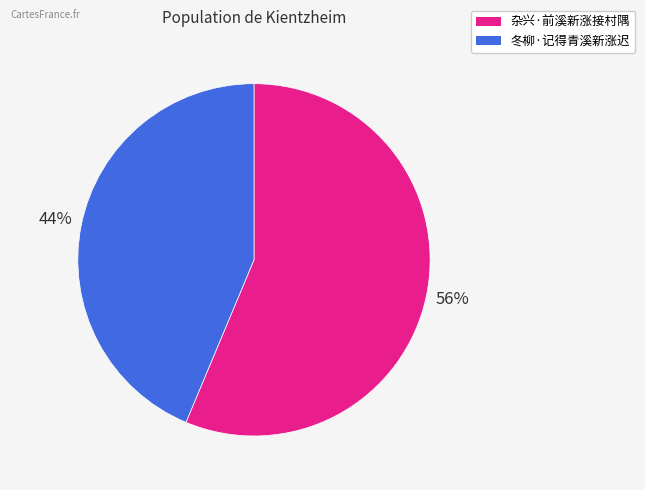

To the nearest percent, what is the average slice percentage?

50%